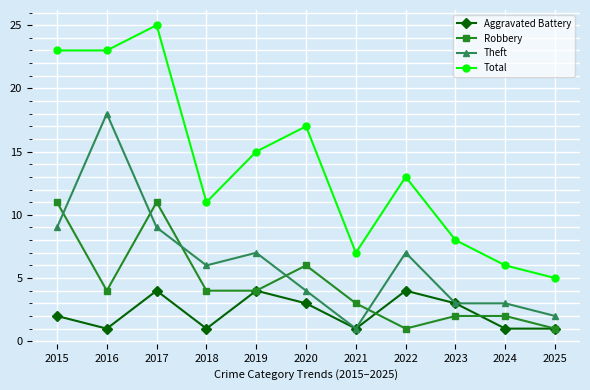

At which category is the sum across all series the highest?

2017